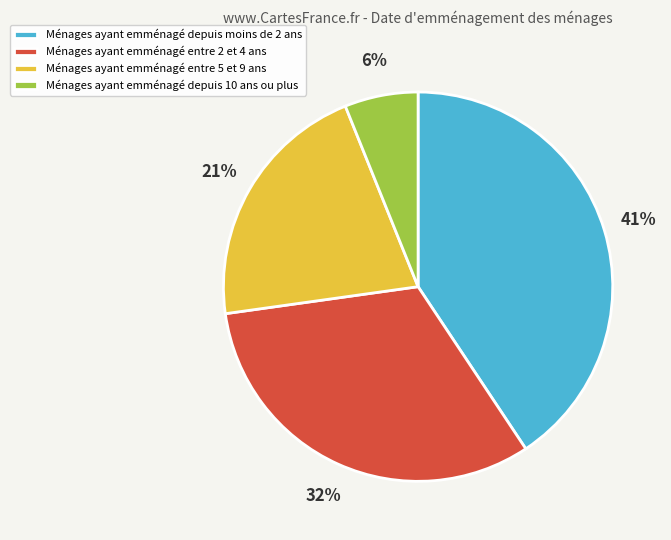

True or false: Ménages ayant emménagé depuis moins de 2 ans accounts for 41% of the total.

True